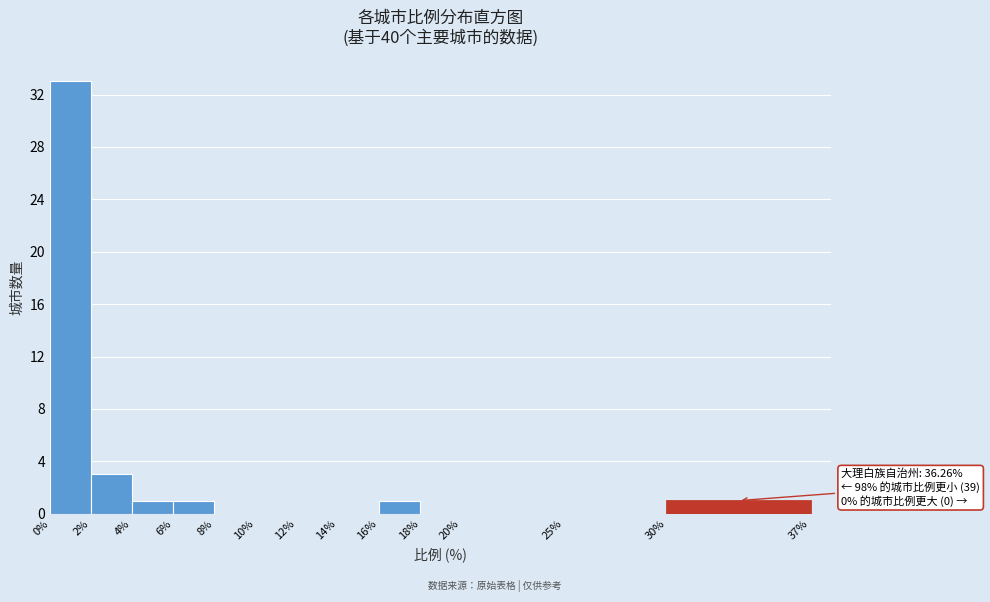

Which range on the x-axis has the tallest bar?

0% to 2%